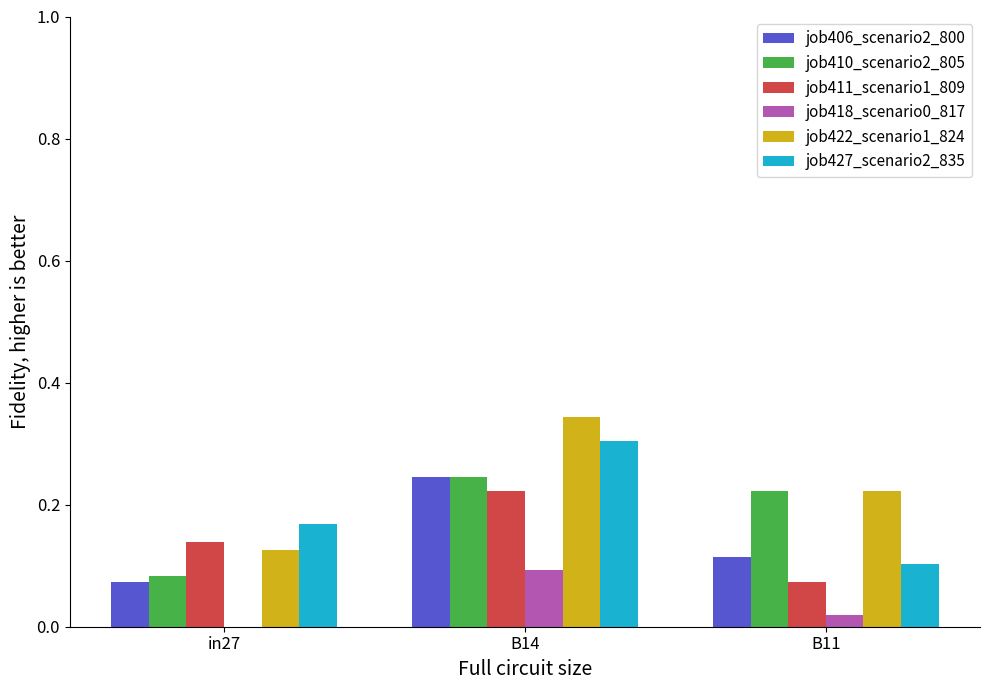

Where is job422_scenario1_824 nearest to the value 0?

in27